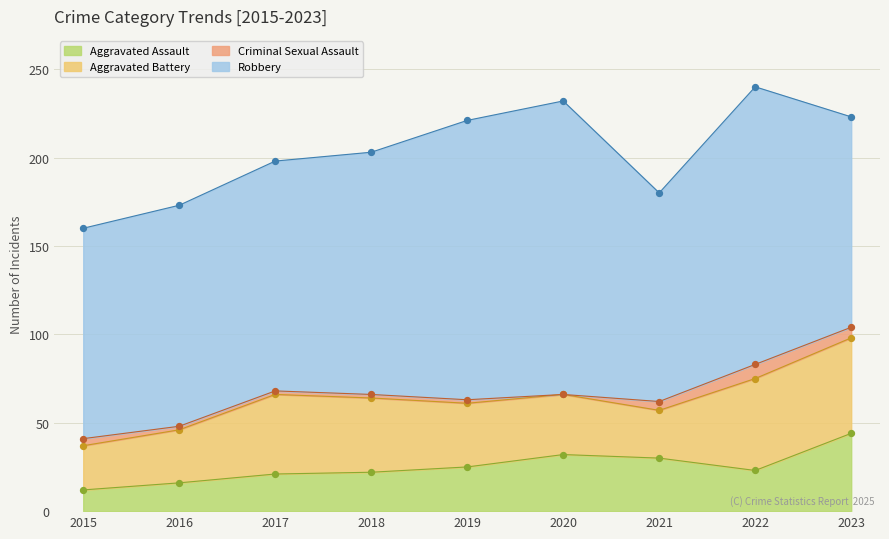

Which series has the largest Y range (max minus min)?

Robbery